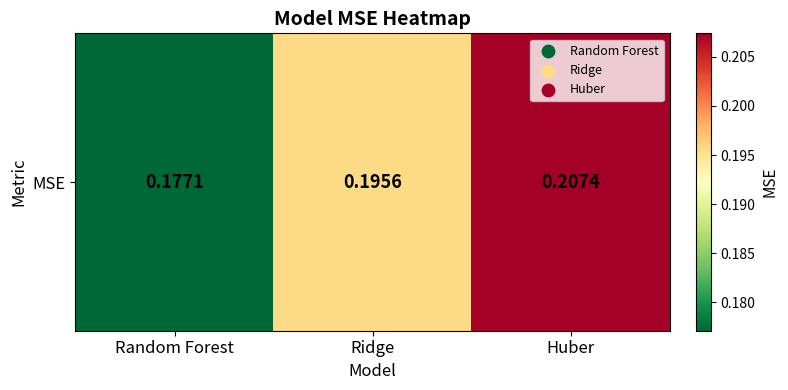

Rank the categories by value from lowest to highest.

Random Forest, Ridge, Huber